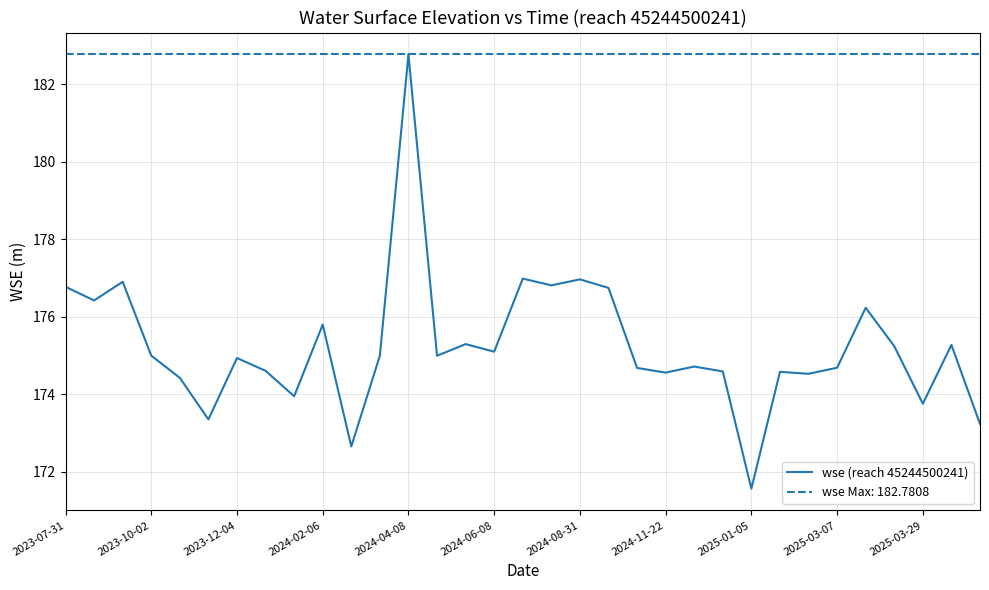

How many points are higher than both their immediate neighbors (excluding endpoints)?

11